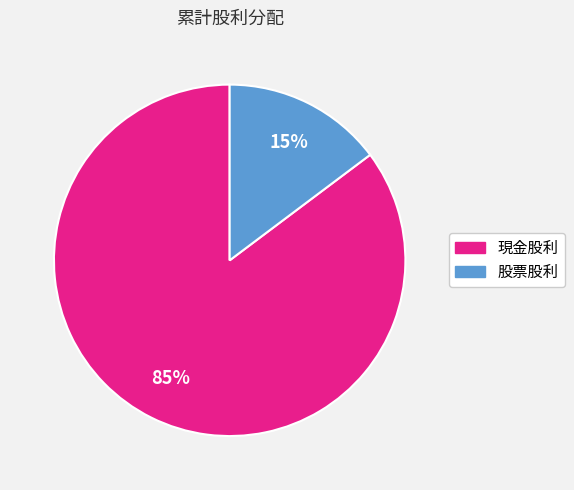

To the nearest percent, what percentage of the pie is 現金股利?

85%